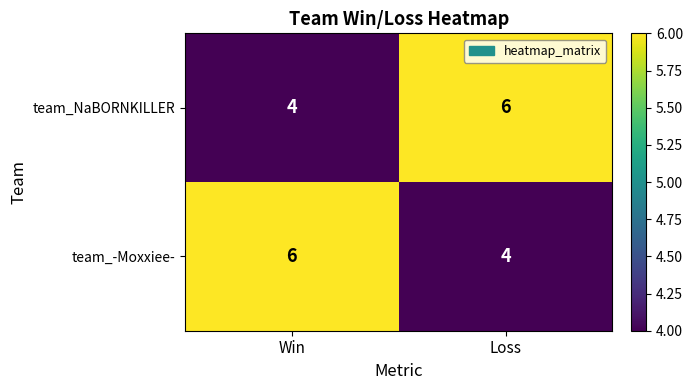

What is the smallest value displayed?

4